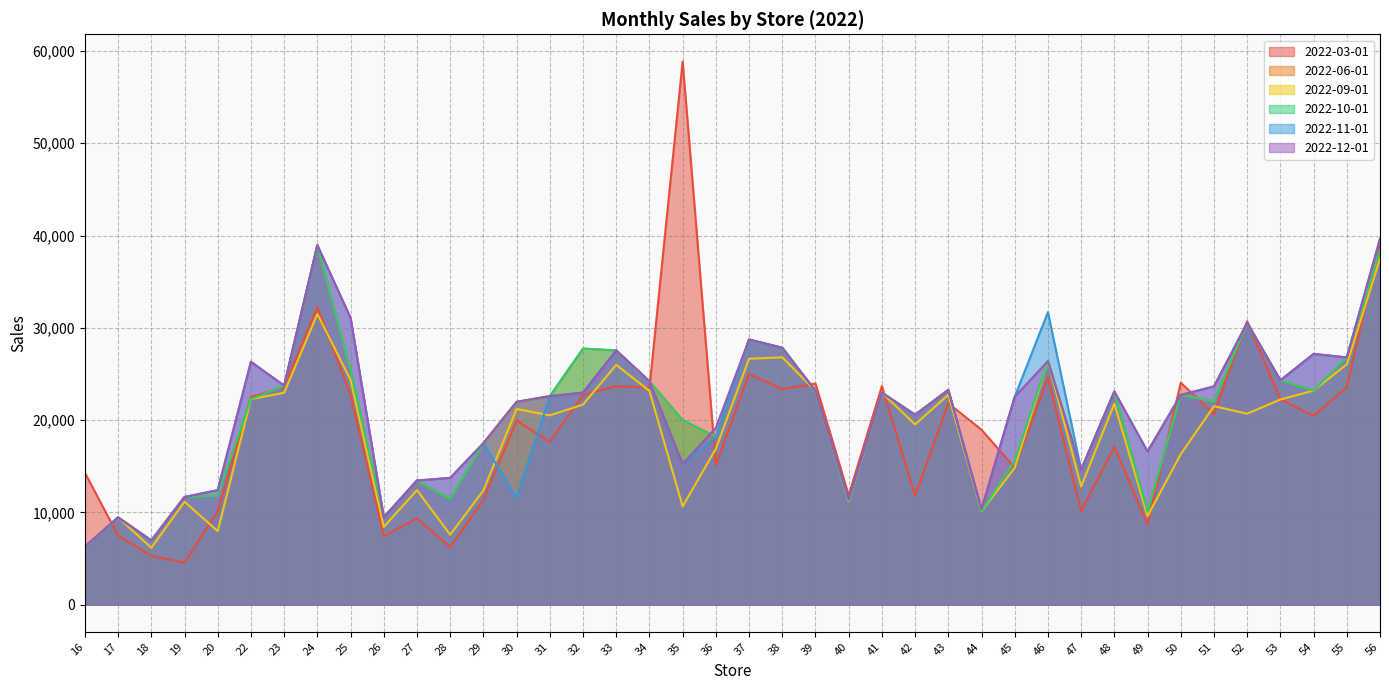

What is the value of the 2022-12-01 point at the 3rd from the left?

6949.8